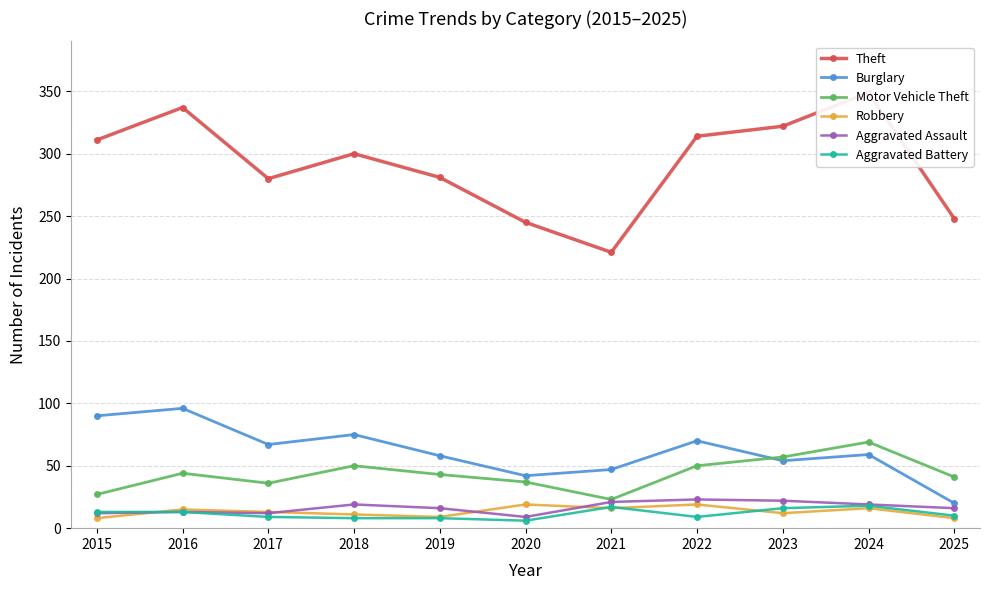

What is the difference between the maximum and minimum values in the Robbery series?

11